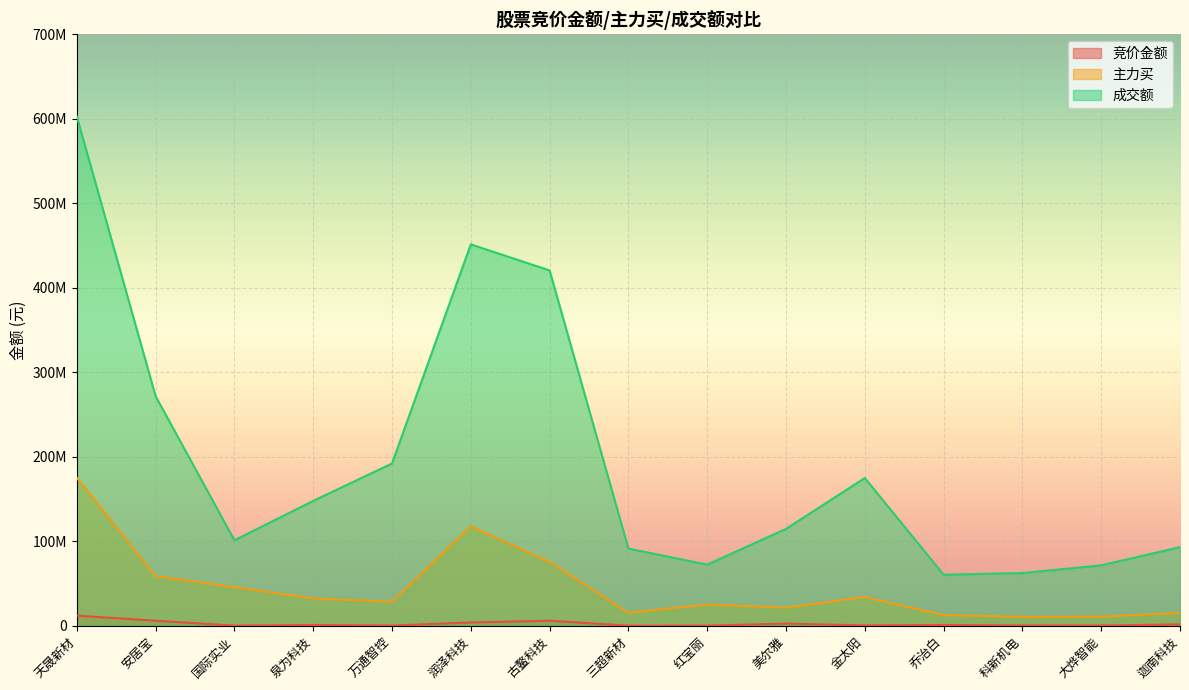

The value of 主力买 at 科新机电 is 16586008. True or false?

False